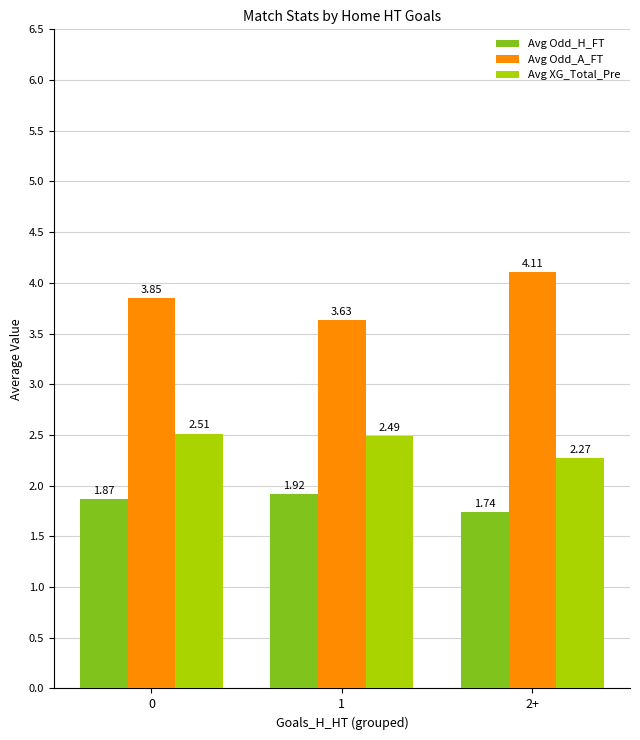

How many categories are shown in the chart?

3